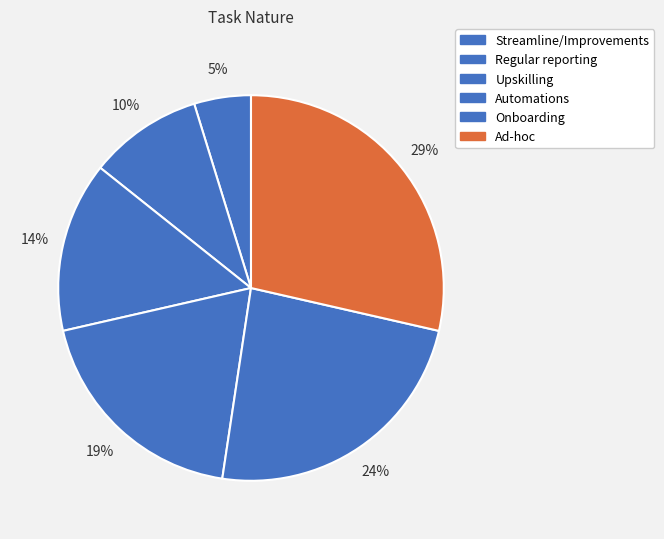

To the nearest percent, what is the combined percentage of Onboarding and Automations?

43%